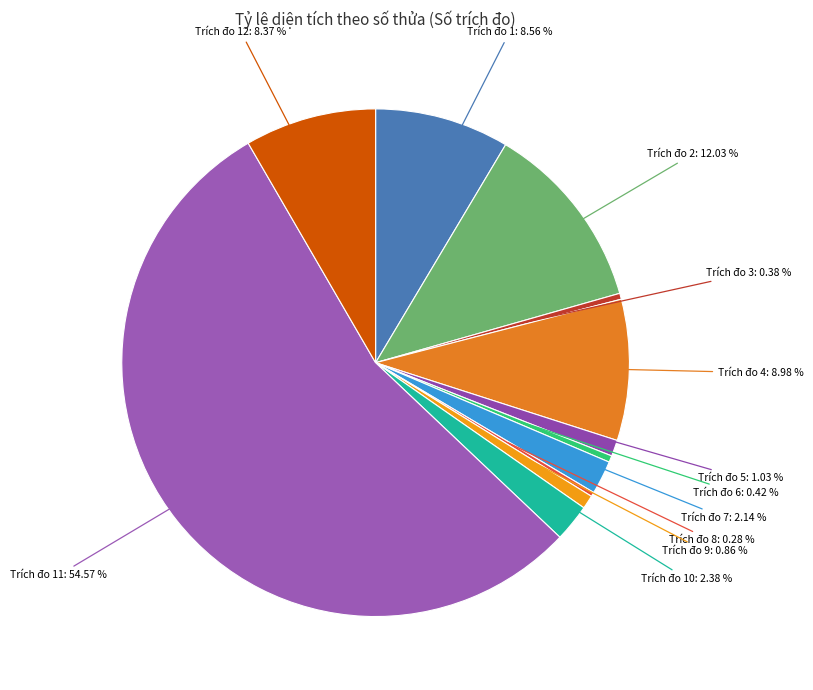

Does any single category account for the majority?

Yes